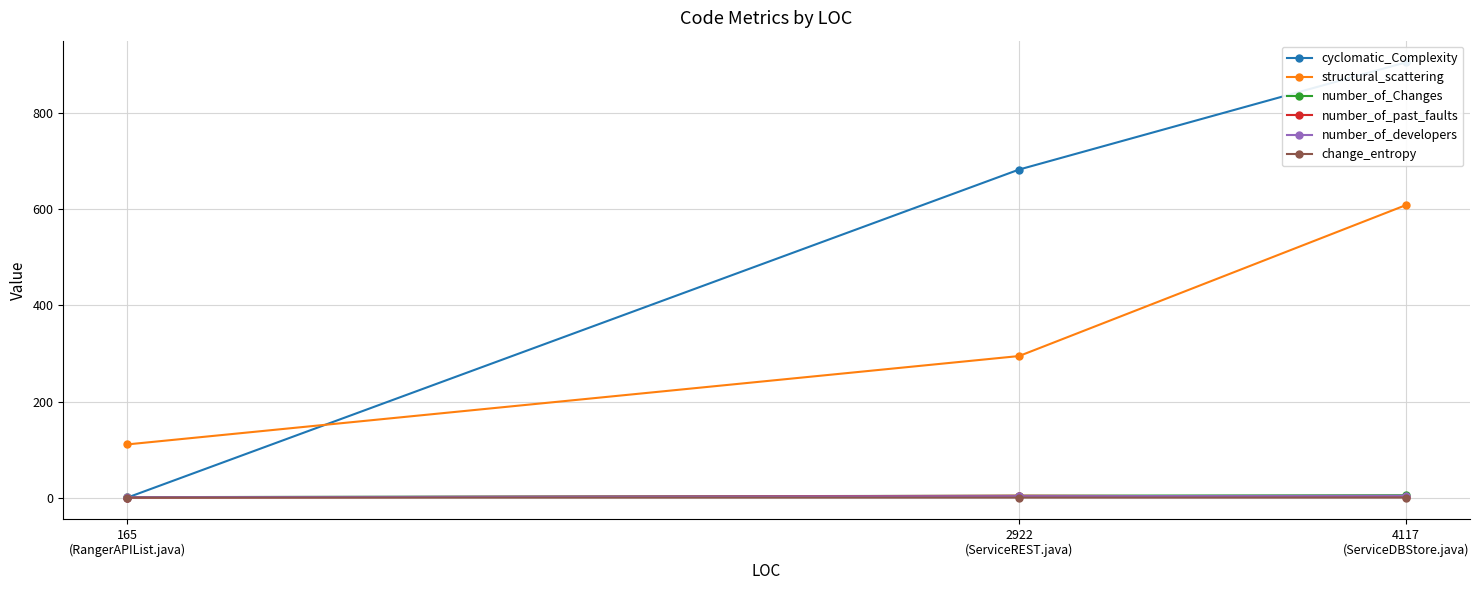

What is the sum of the structural_scattering values at 165
(RangerAPIList.java) and 2922
(ServiceREST.java)?

405.6